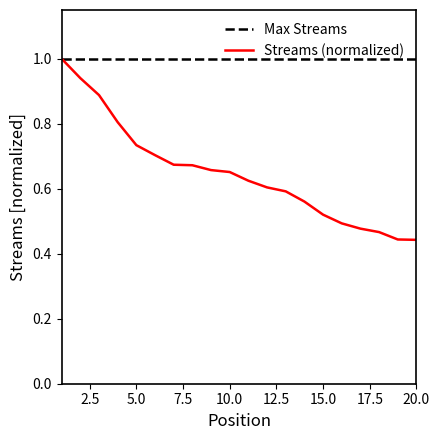

Which series has the widest spread of values?

Streams (normalized)